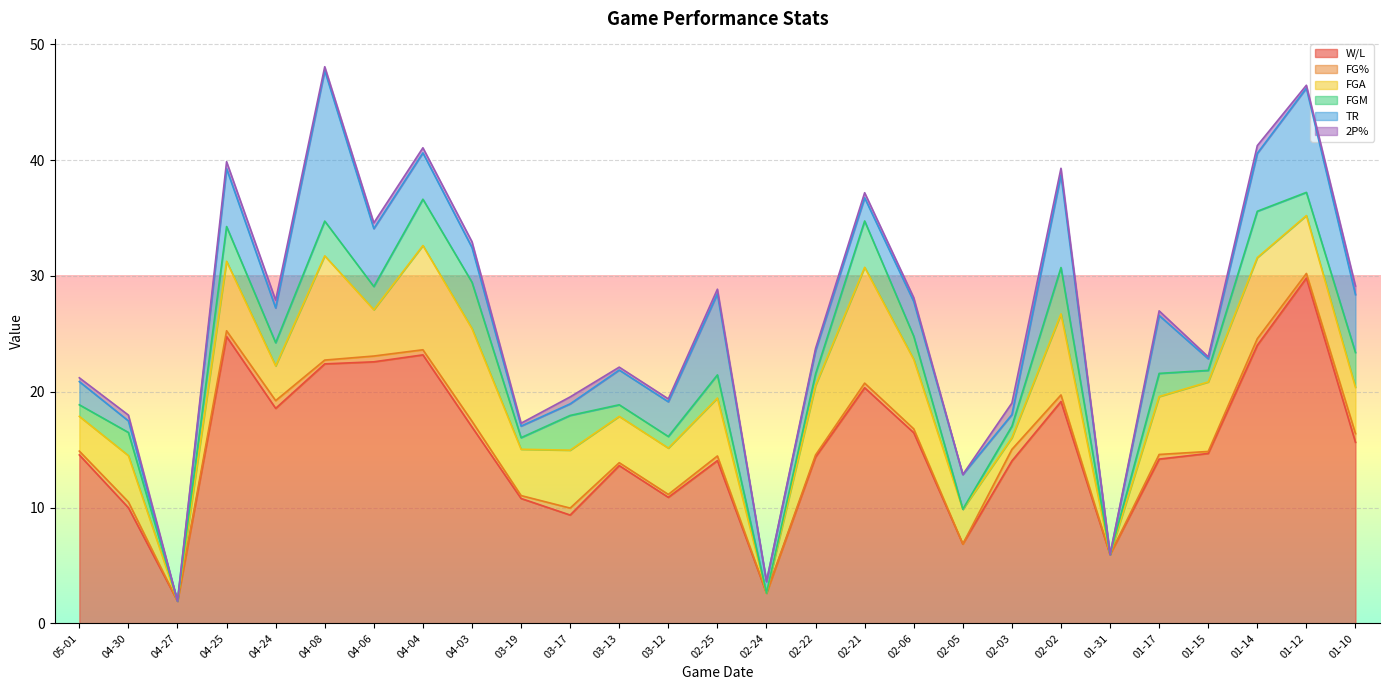

Which series has the largest range (max minus min)?

W/L